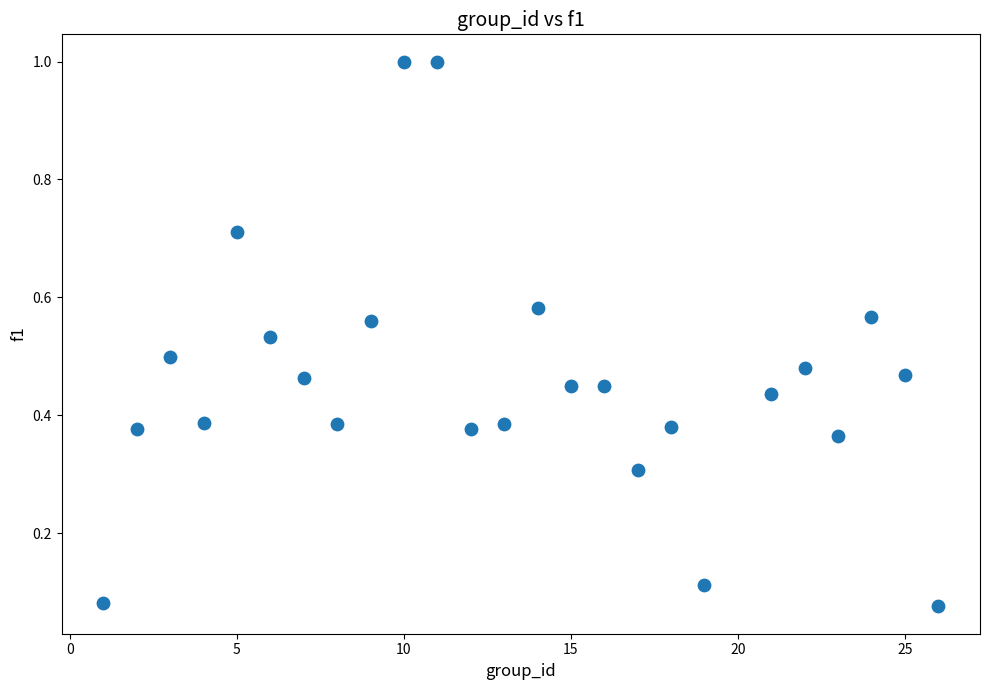

What is the range of Y values (max minus min)?

0.9